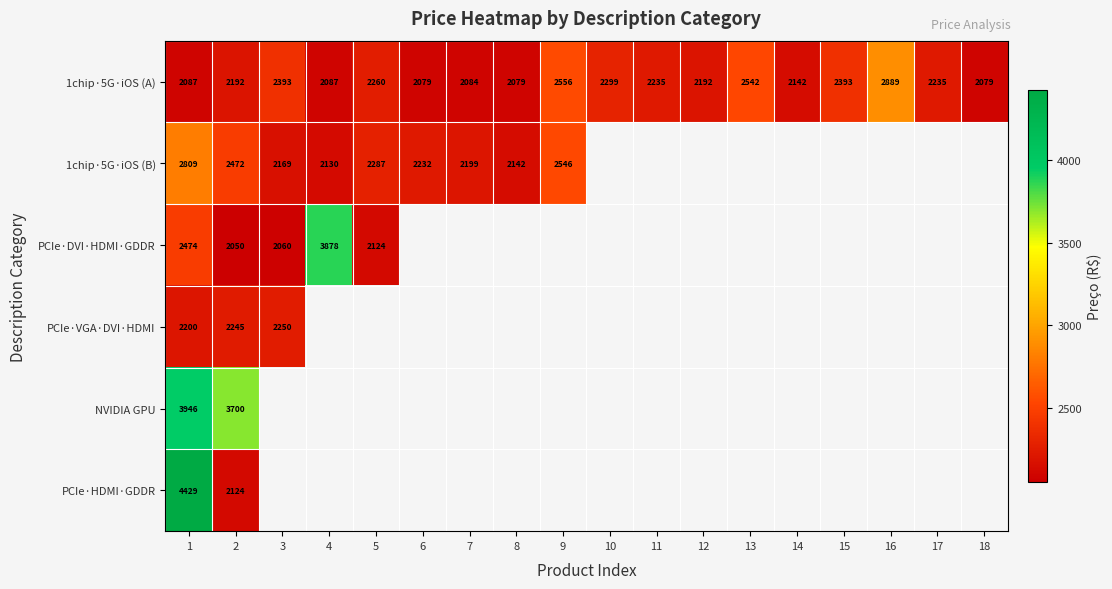

What is the difference between the 1chip·5G·iOS (B) values at 5 and 9?

259.0